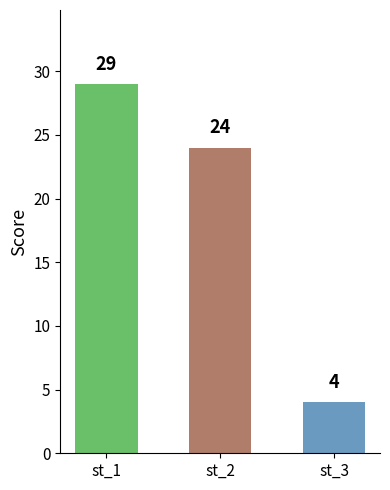

The value at st_2 is 24. True or false?

True